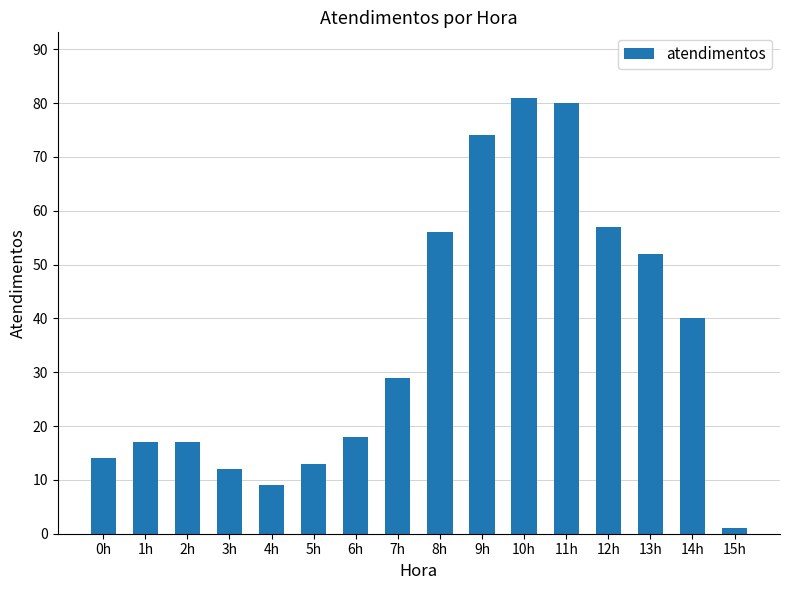

What is the label of the 11th bar from the right?

5h